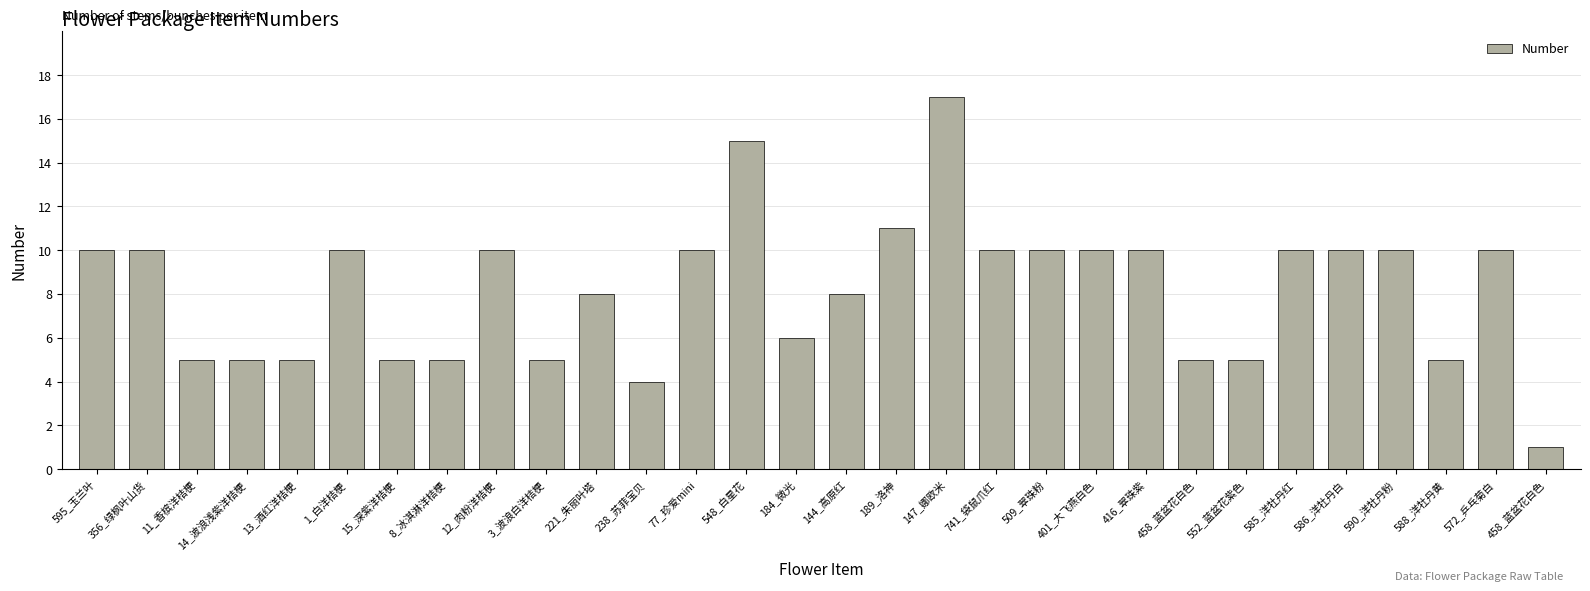

How many data points are less than 10?

14